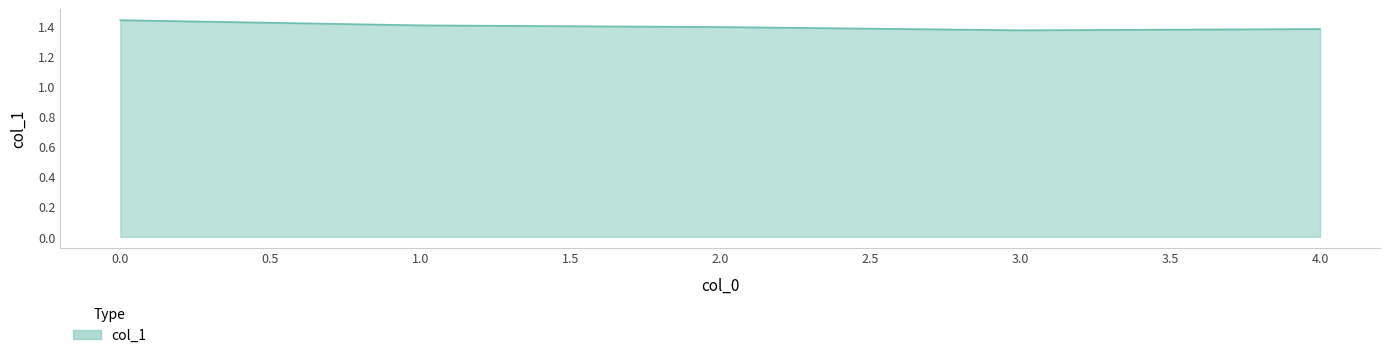

What is the ratio of the value at 4.0 to the value at 2.0?

1.0